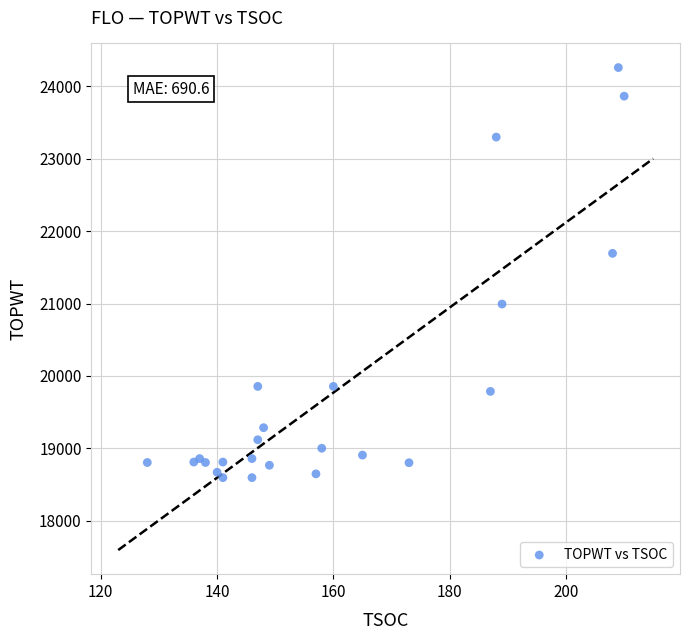

What Y value in the scatter plot is closest to 21428?

21694